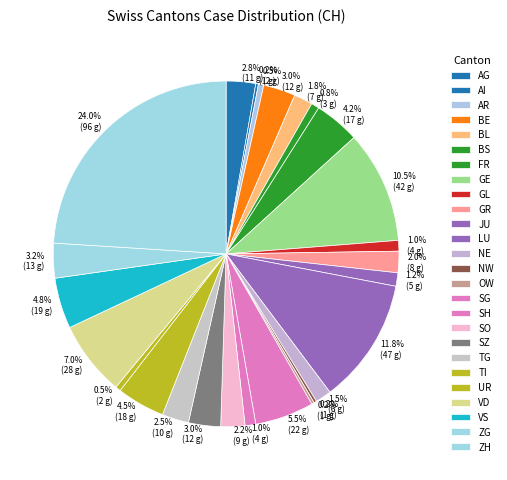

What percentage is NOT represented by UR?

99.5%